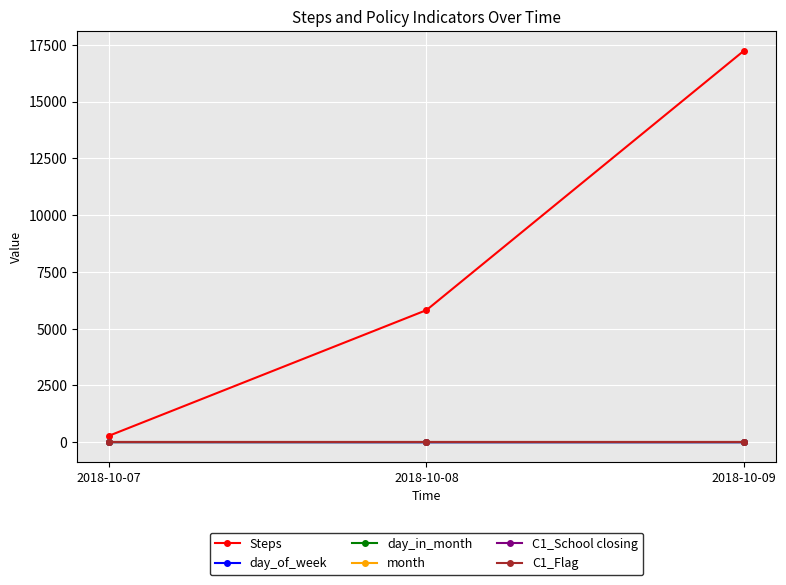

List the series in order of their peak value, lowest first.

C1_School closing, C1_Flag, day_of_week, day_in_month, month, Steps